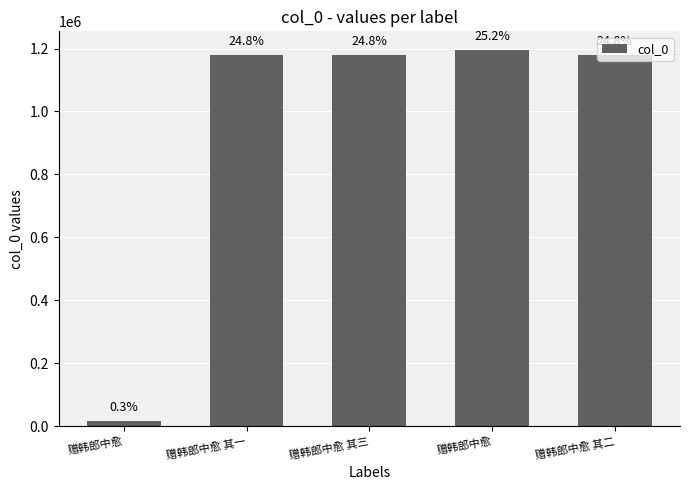

How many bars are there in total?

5